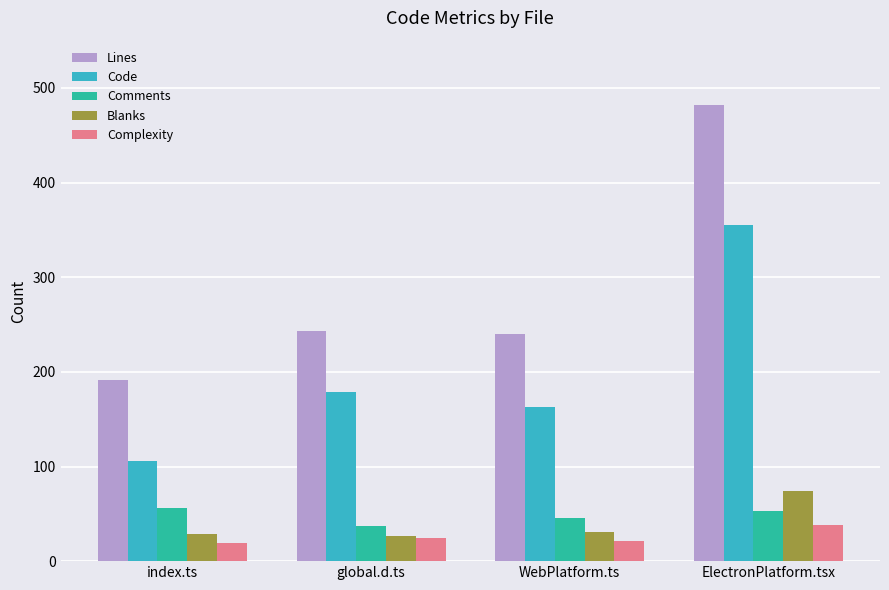

Which category has the highest value in the Lines series?

ElectronPlatform.tsx